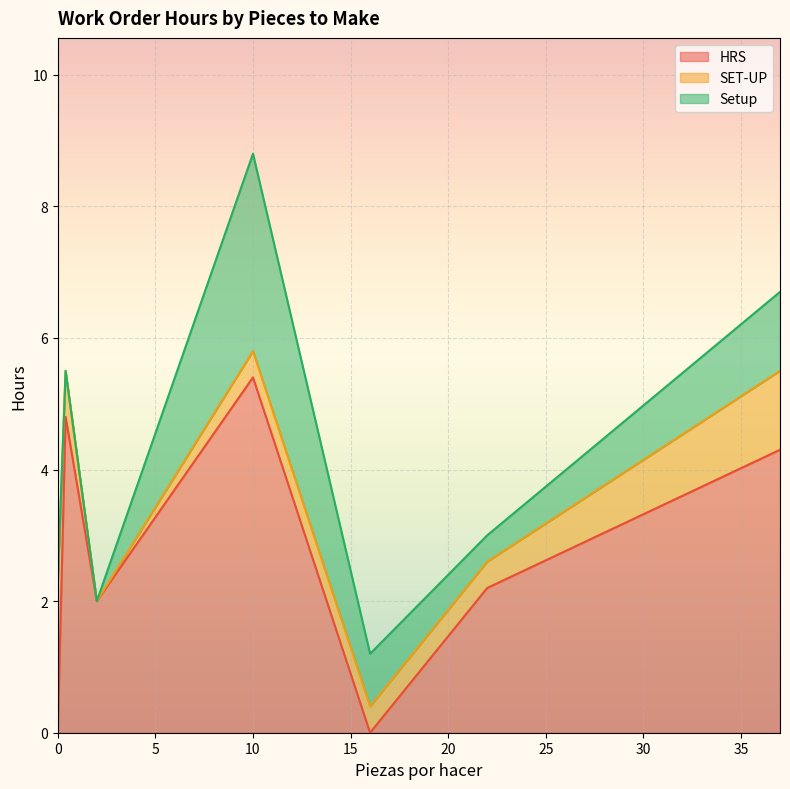

At which category does Setup reach its first local peak?

10